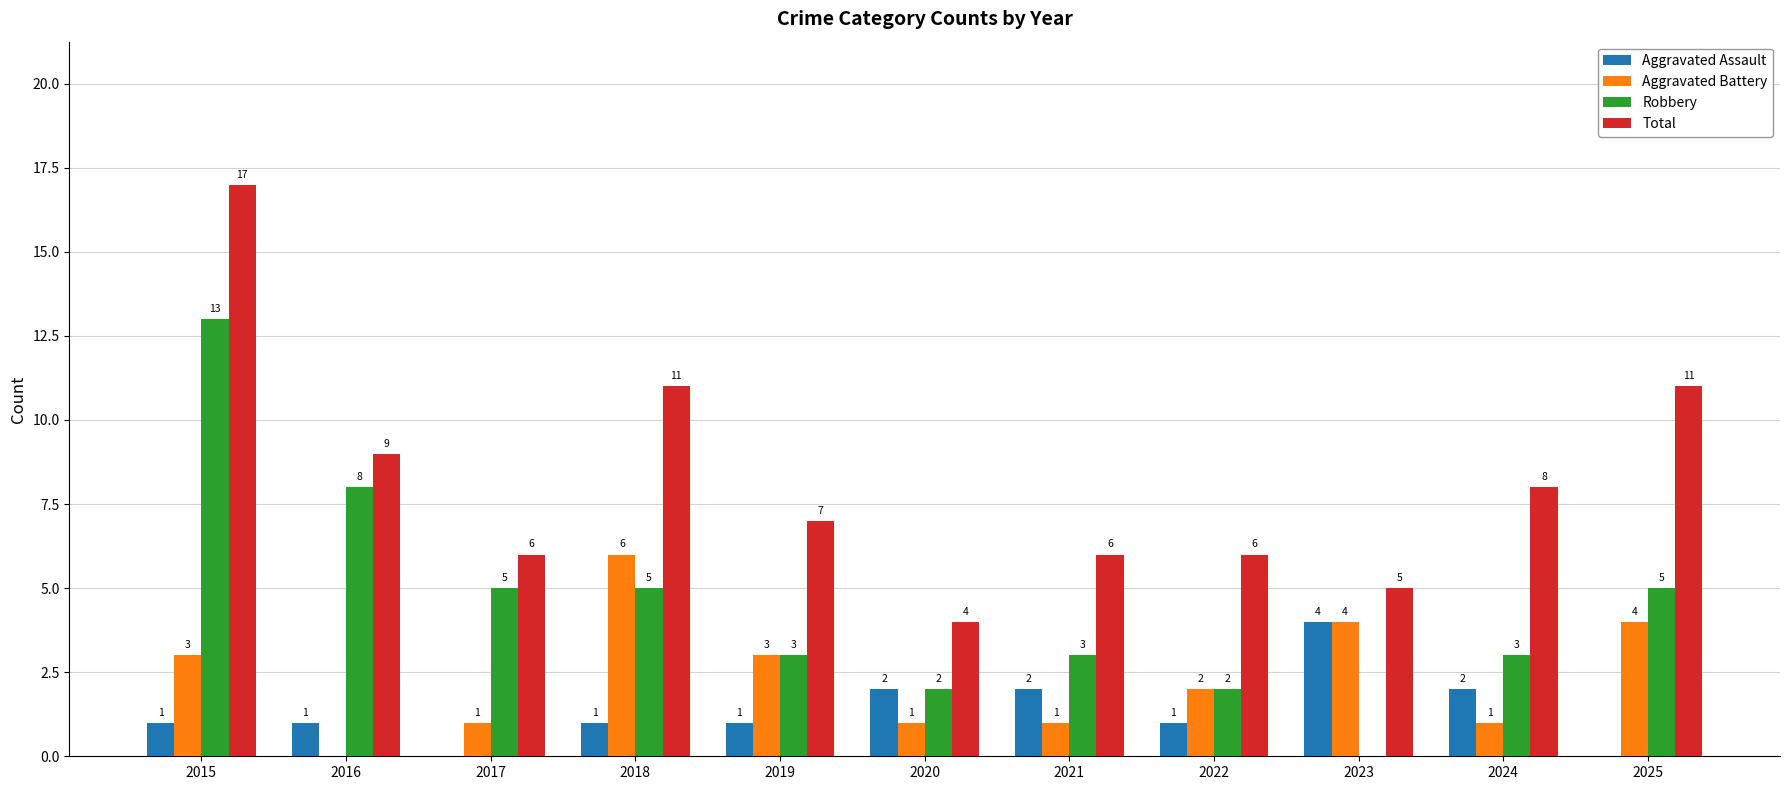

What is the sum of the Total values at 2015 and 2017?

23